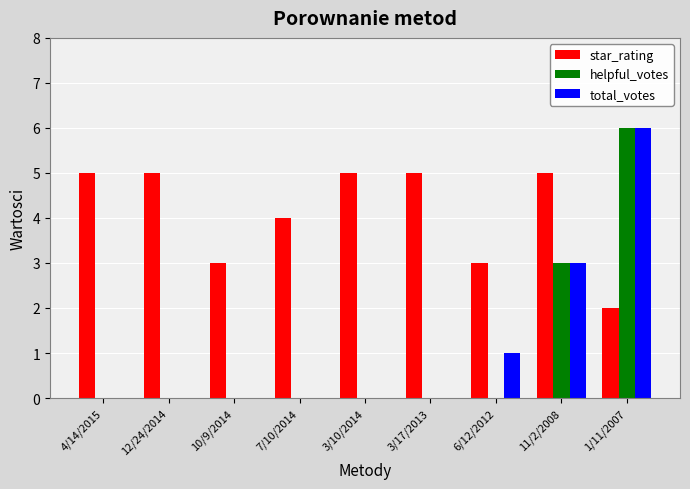

At which category is the sum across all series the highest?

1/11/2007